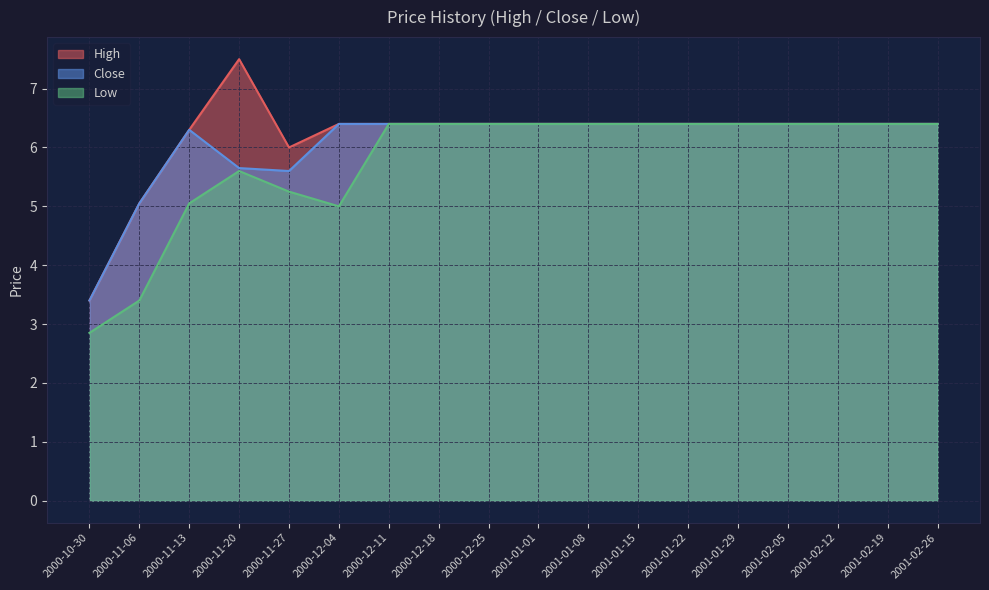

Reading right to left, extract all data points from this chart.

High: 6.4	6.4	6.4	6.4	6.4	6.4	6.4	6.4	6.4	6.4	6.4	6.4	6.4	6.0	7.5	6.3	5.1	3.4
Close: 6.4	6.4	6.4	6.4	6.4	6.4	6.4	6.4	6.4	6.4	6.4	6.4	6.4	5.6	5.7	6.3	5.1	3.4
Low: 6.4	6.4	6.4	6.4	6.4	6.4	6.4	6.4	6.4	6.4	6.4	6.4	5.0	5.2	5.6	5.1	3.4	2.8